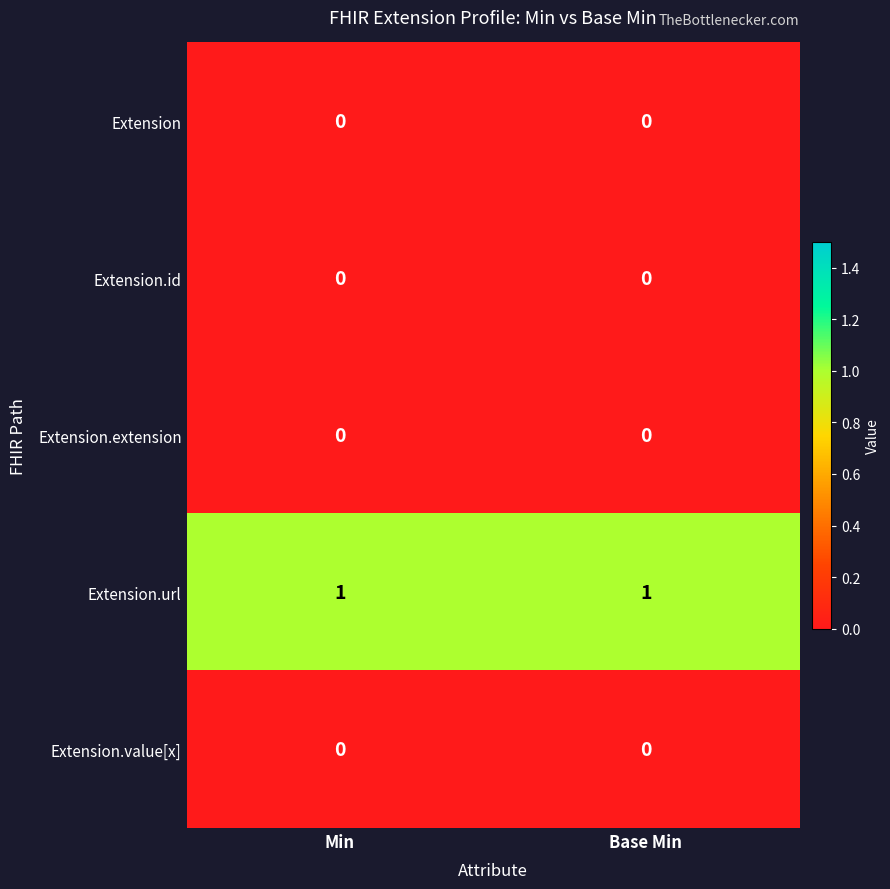

Which series has the largest total across all categories?

Extension.url